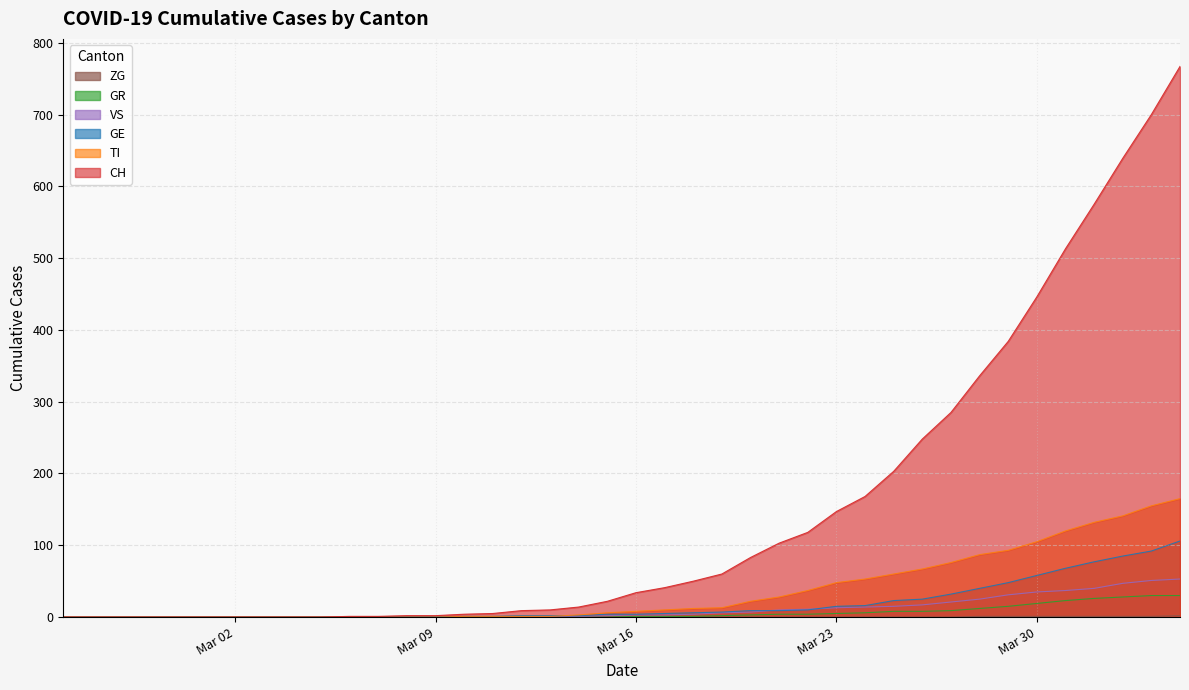

True or false: TI has more than 1 points higher than both neighbors.

False